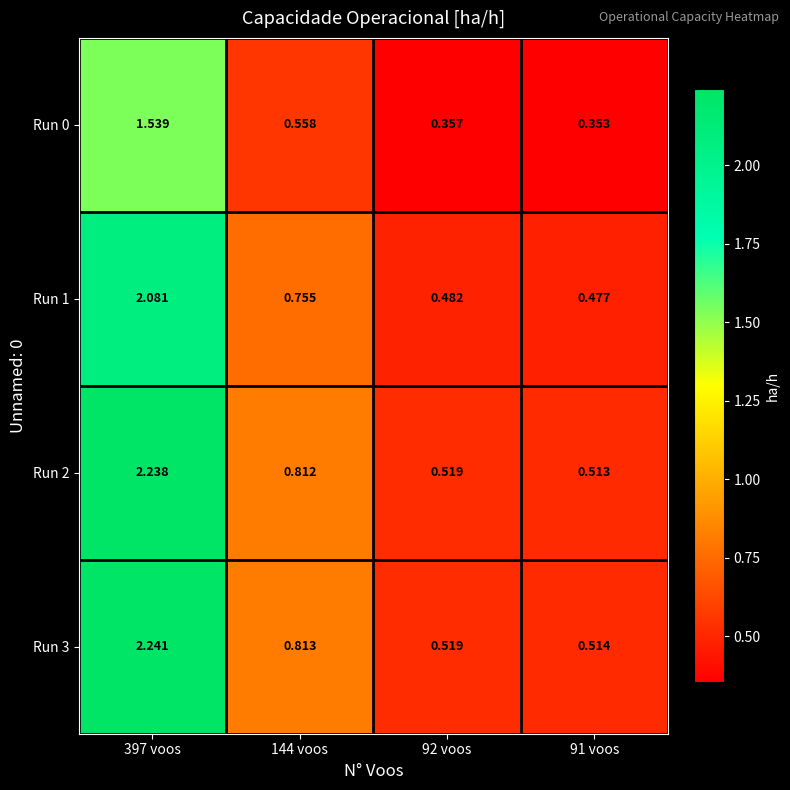

Rank the series by their maximum value, from lowest to highest.

Run 0, Run 1, Run 2, Run 3